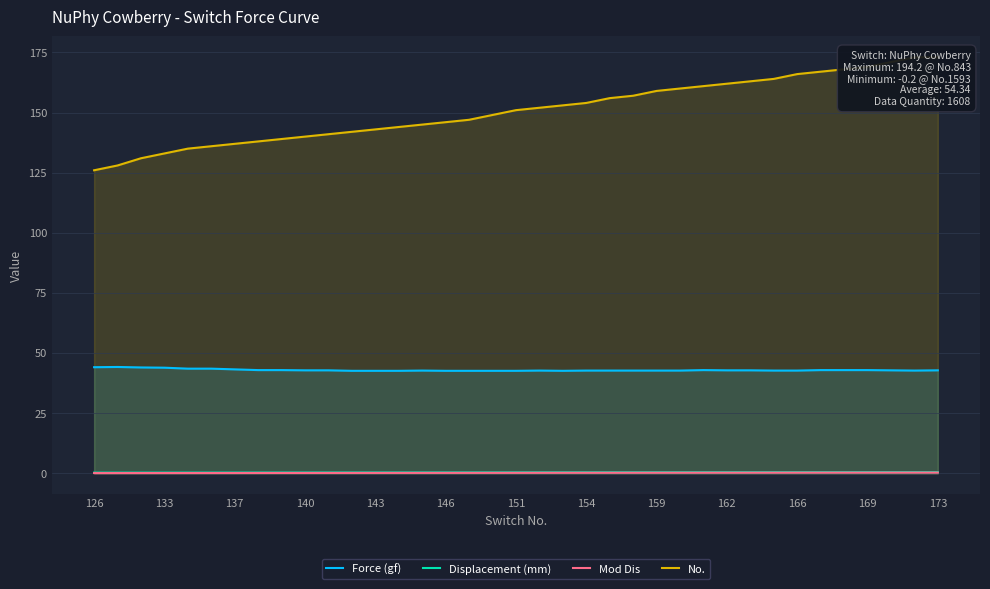

True or false: No. and Displacement (mm) intersect in this chart.

False